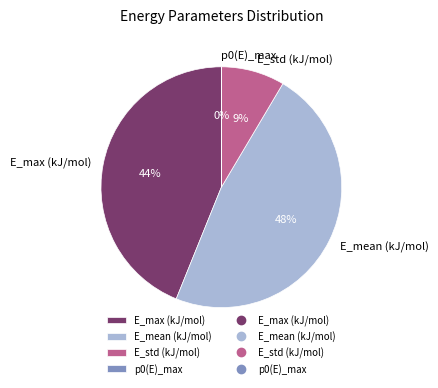

To the nearest percent, what is the average slice percentage?

25%